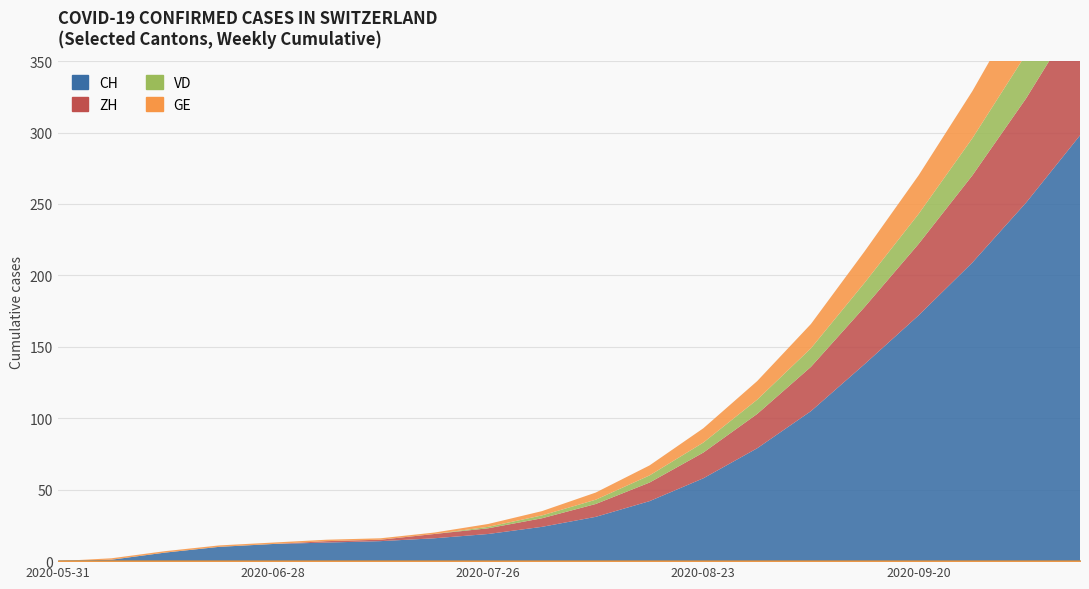

True or false: GE has a value of 12 at 2020-10-11.

False